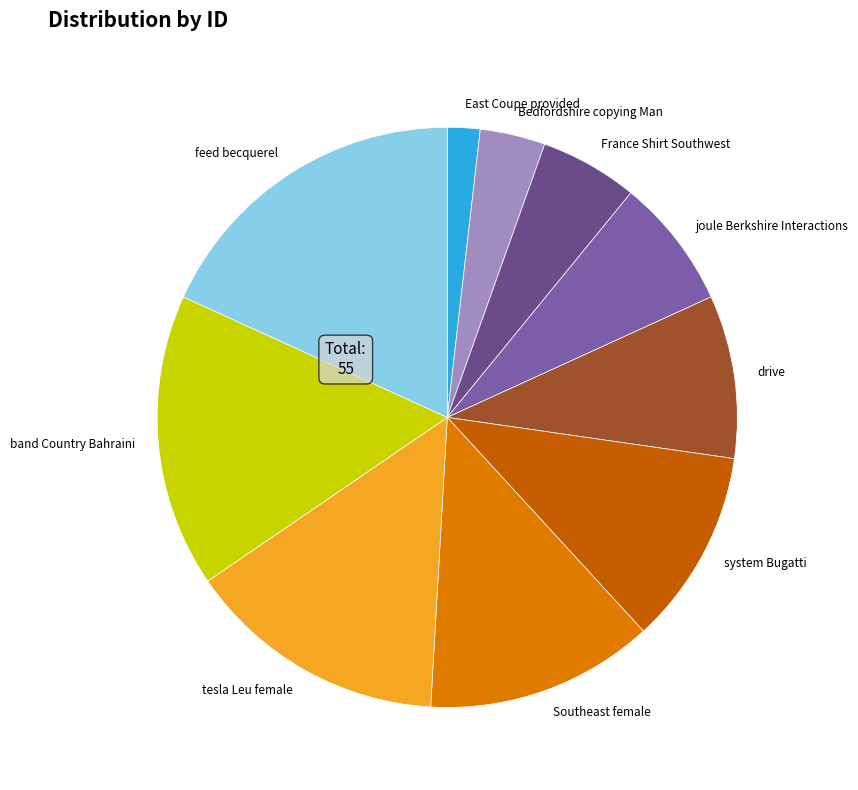

Does tesla Leu female account for over 50% of the chart?

No